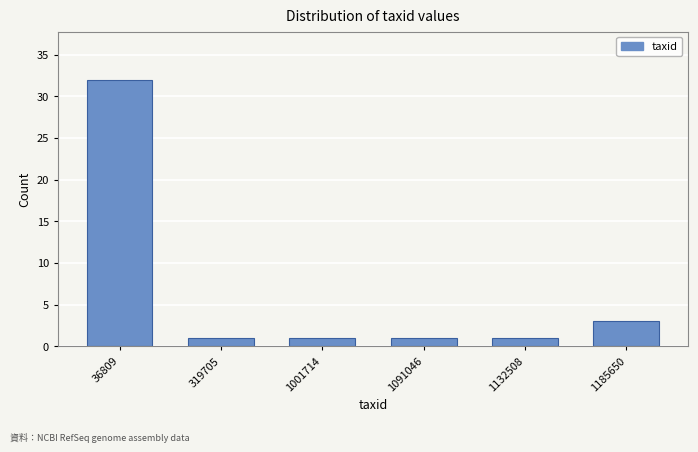

Reading left to right, extract all data points from this chart.

36809=32	319705=1	1001714=1	1091046=1	1132508=1	1185650=3